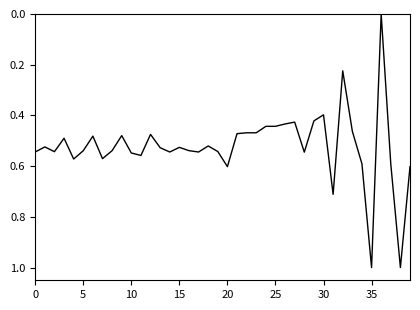

What is the difference between the maximum and minimum values?

1.0